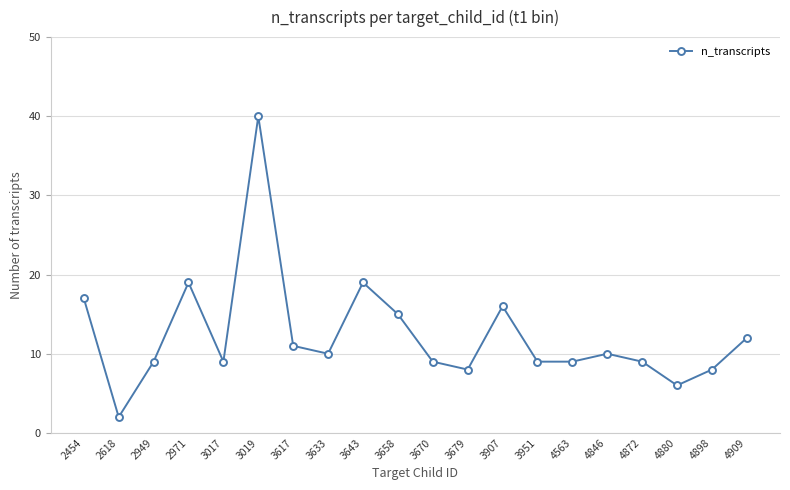

Reading right to left, list all the values displayed in this chart.

12	8	6	9	10	9	9	16	8	9	15	19	10	11	40	9	19	9	2	17